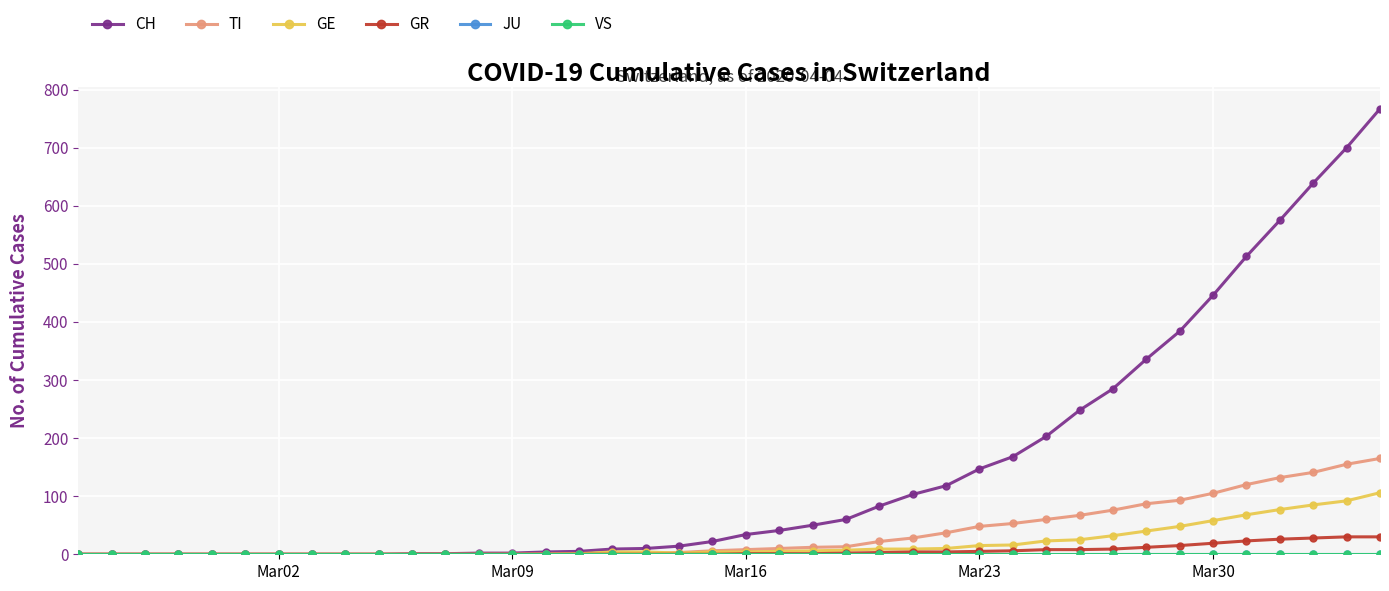

How many lines are shown in the chart?

6